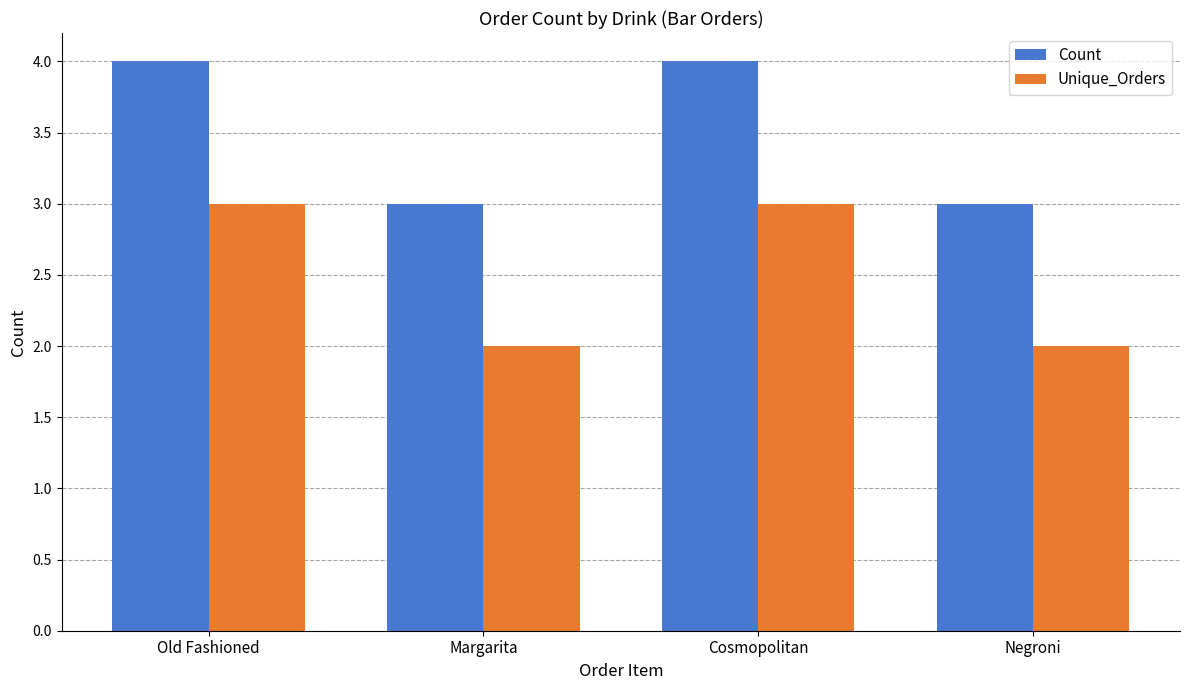

Rank the series by their maximum value, from highest to lowest.

Count, Unique_Orders